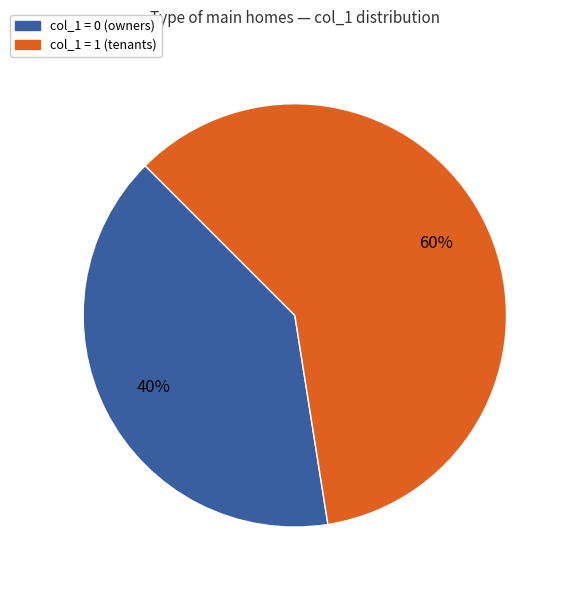

To the nearest percent, what is the difference between the largest and smallest slice percentages?

20%